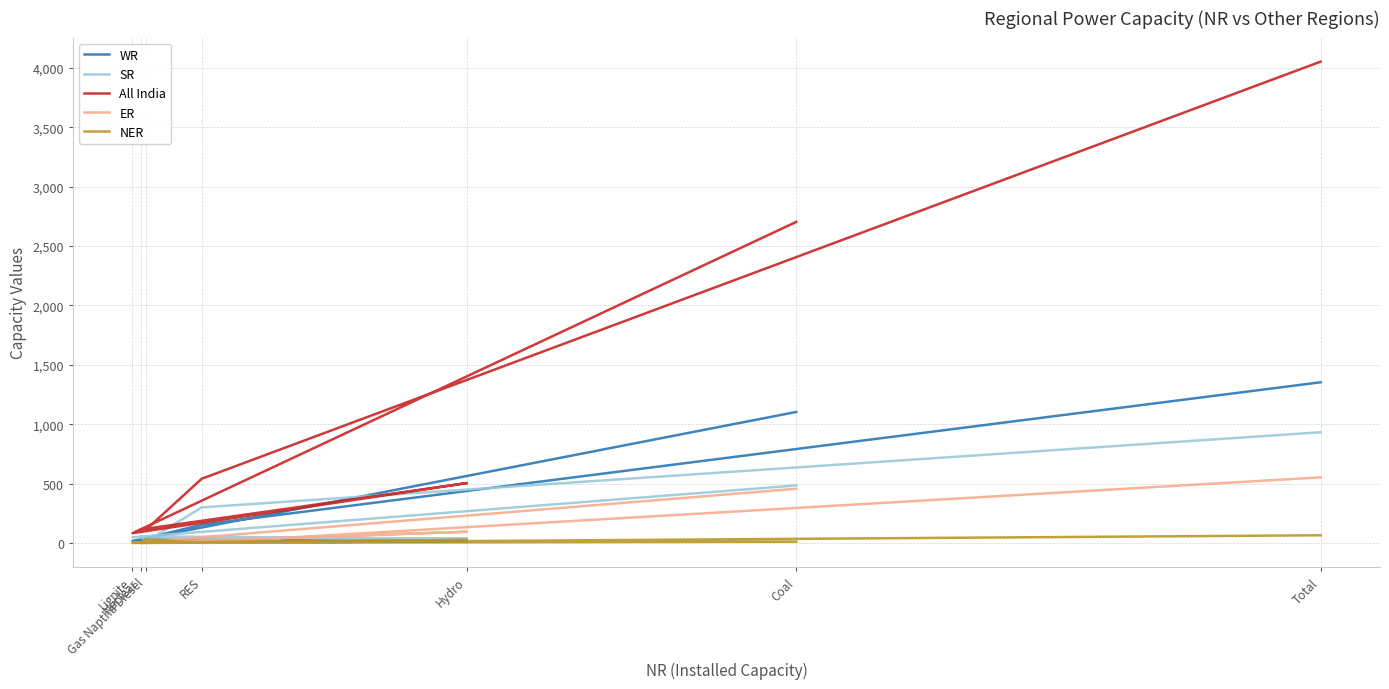

At which category does the chart reach its peak across all series?

Total